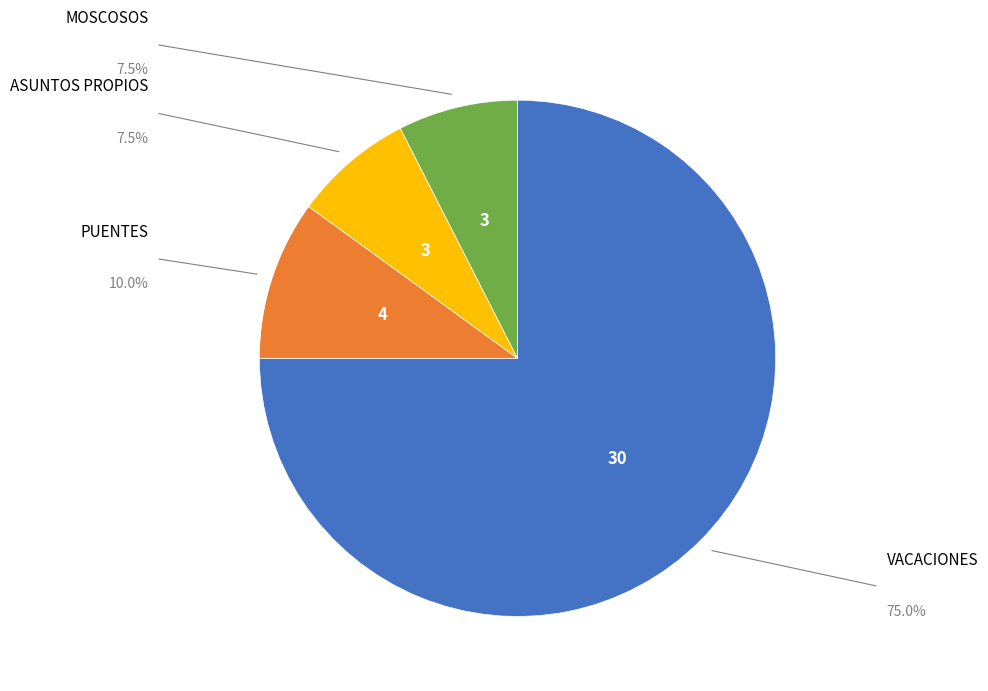

Is there any slice that represents more than half of the pie?

Yes